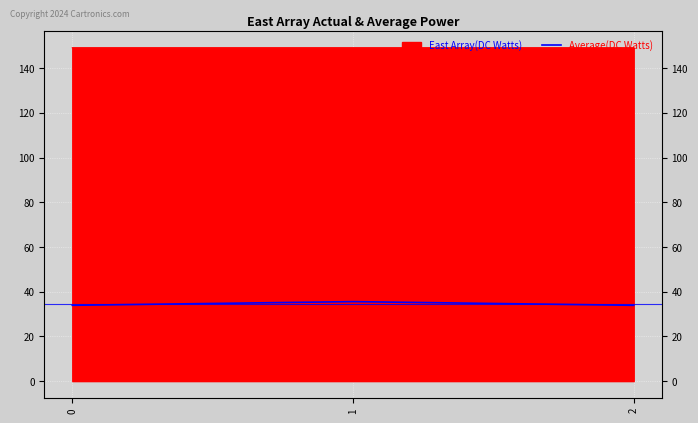

How many lines are shown in the chart?

1